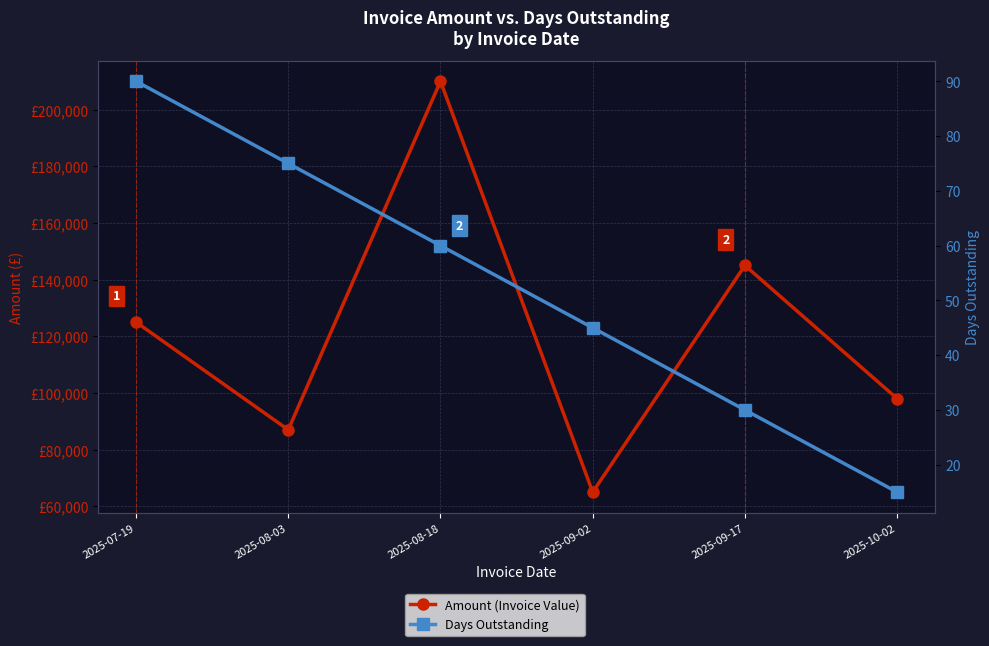

True or false: Amount (Invoice Value) and Days Outstanding intersect in this chart.

False